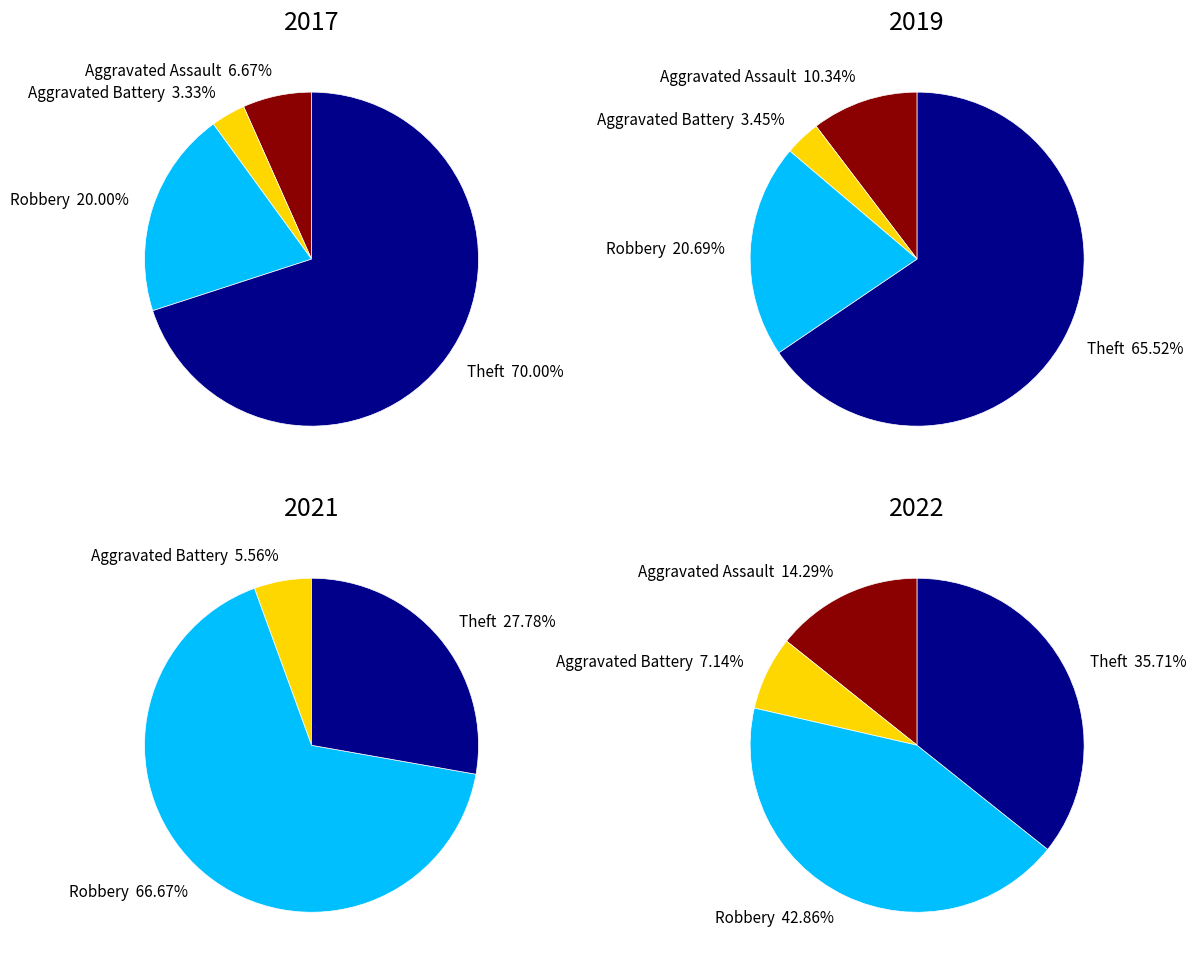

To the nearest percent, what is the average slice percentage?

25%